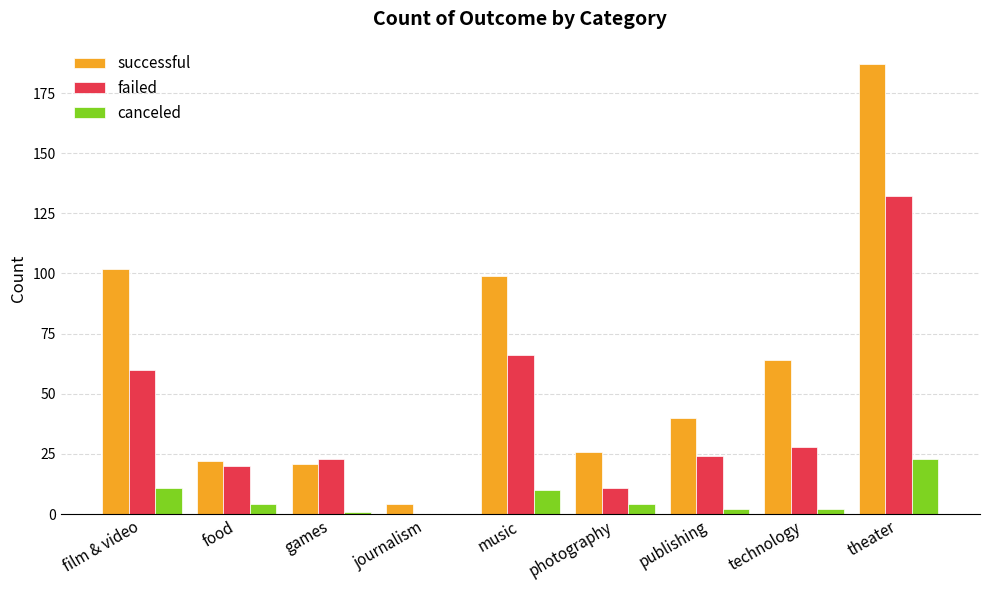

Which series has the largest total across all categories?

successful